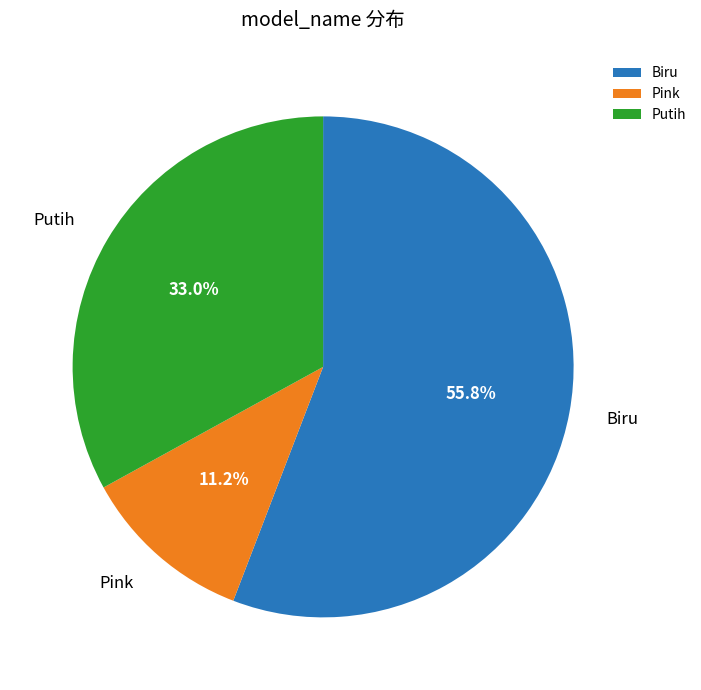

How many segments does this pie chart have?

3